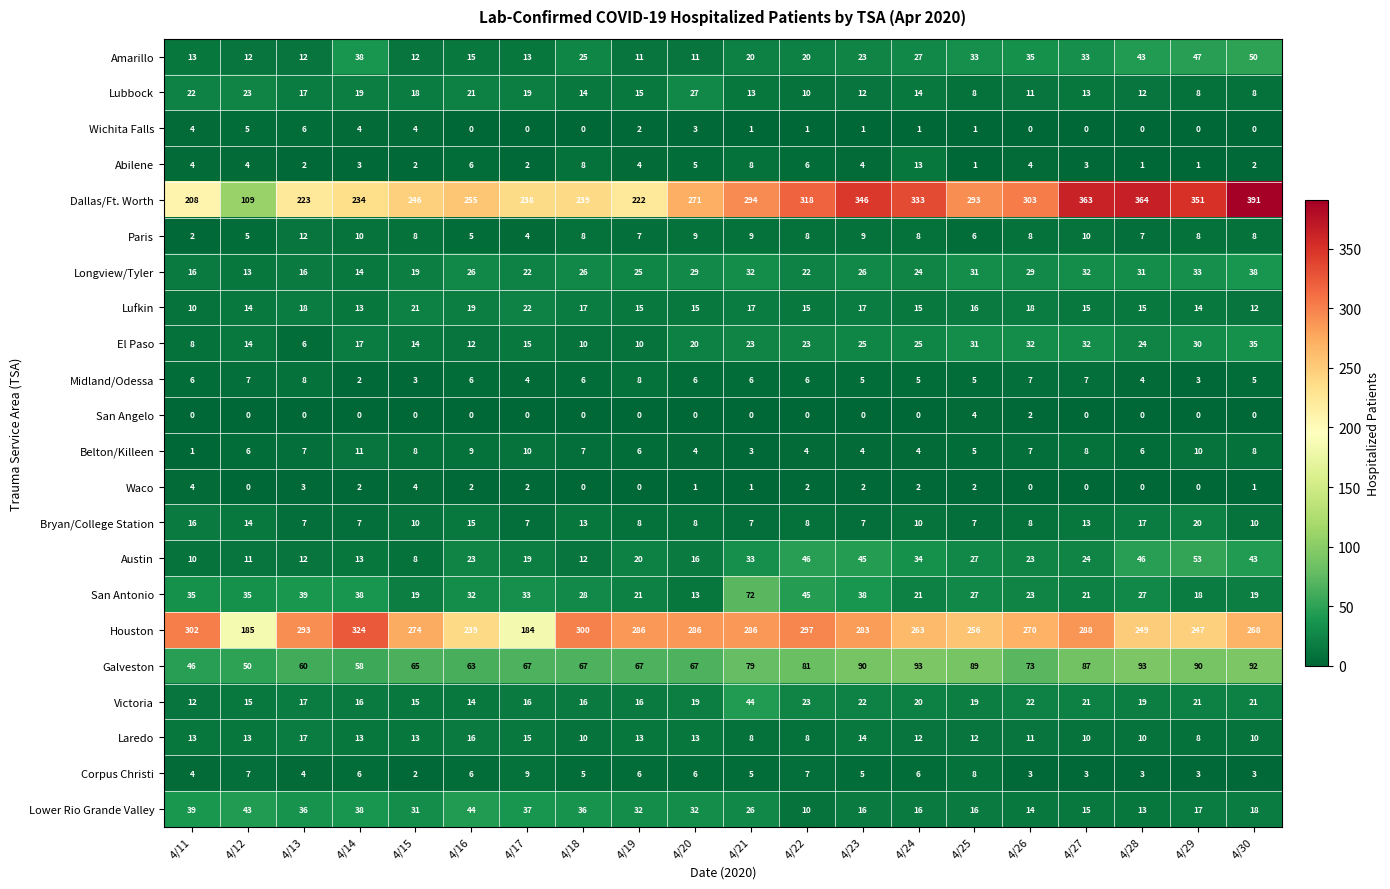

What is the difference between the maximum and second lowest values in the Abilene series?

12